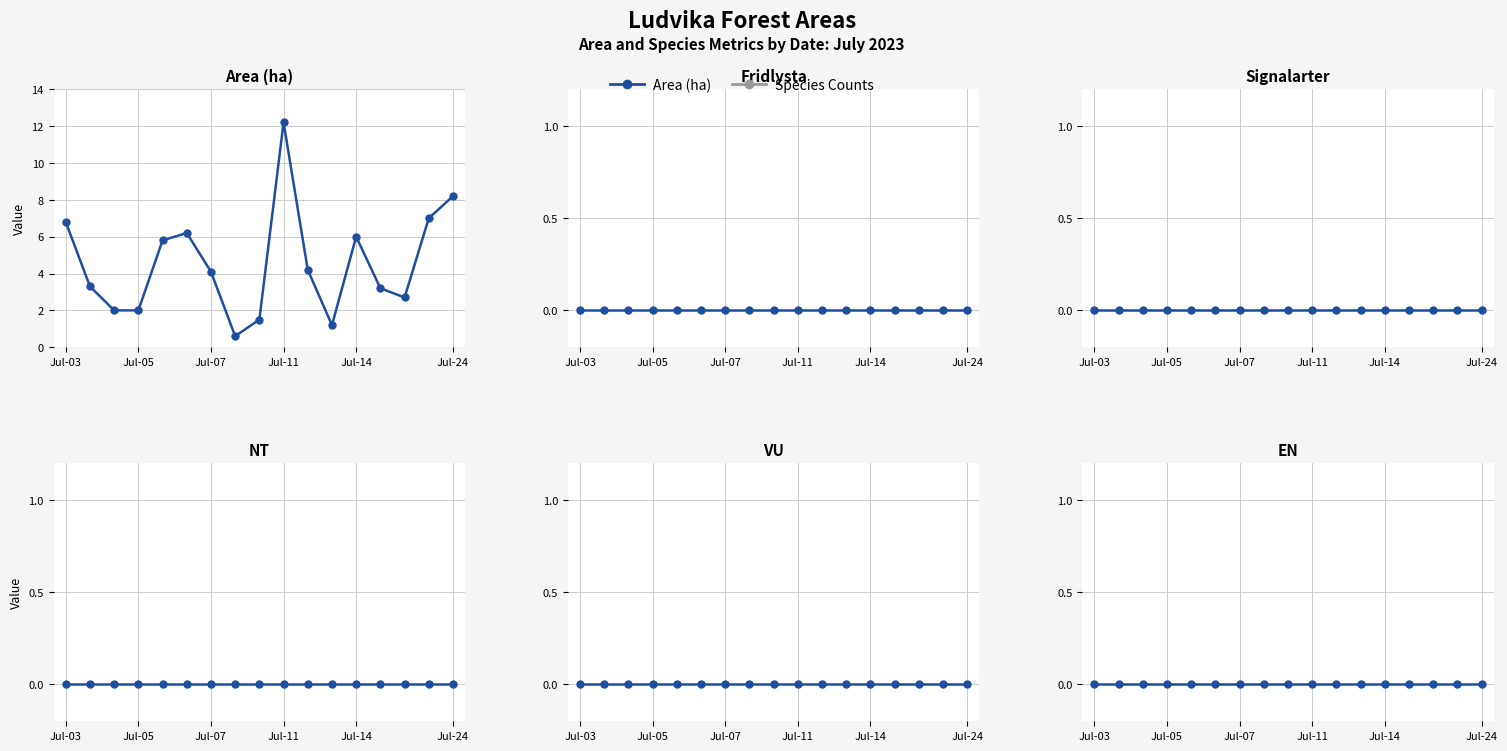

Reading right to left, transcribe all the data shown in this chart.

Area (ha): 8.2	7.0	2.7	3.2	6.0	1.2	4.2	12.2	1.5	0.6	4.1	6.2	5.8	2.0	2.0	3.3	6.8
Fridlysta: 0.0	0.0	0.0	0.0	0.0	0.0	0.0	0.0	0.0	0.0	0.0	0.0	0.0	0.0	0.0	0.0	0.0
Signalarter: 0.0	0.0	0.0	0.0	0.0	0.0	0.0	0.0	0.0	0.0	0.0	0.0	0.0	0.0	0.0	0.0	0.0
NT: 0.0	0.0	0.0	0.0	0.0	0.0	0.0	0.0	0.0	0.0	0.0	0.0	0.0	0.0	0.0	0.0	0.0
VU: 0.0	0.0	0.0	0.0	0.0	0.0	0.0	0.0	0.0	0.0	0.0	0.0	0.0	0.0	0.0	0.0	0.0
EN: 0.0	0.0	0.0	0.0	0.0	0.0	0.0	0.0	0.0	0.0	0.0	0.0	0.0	0.0	0.0	0.0	0.0